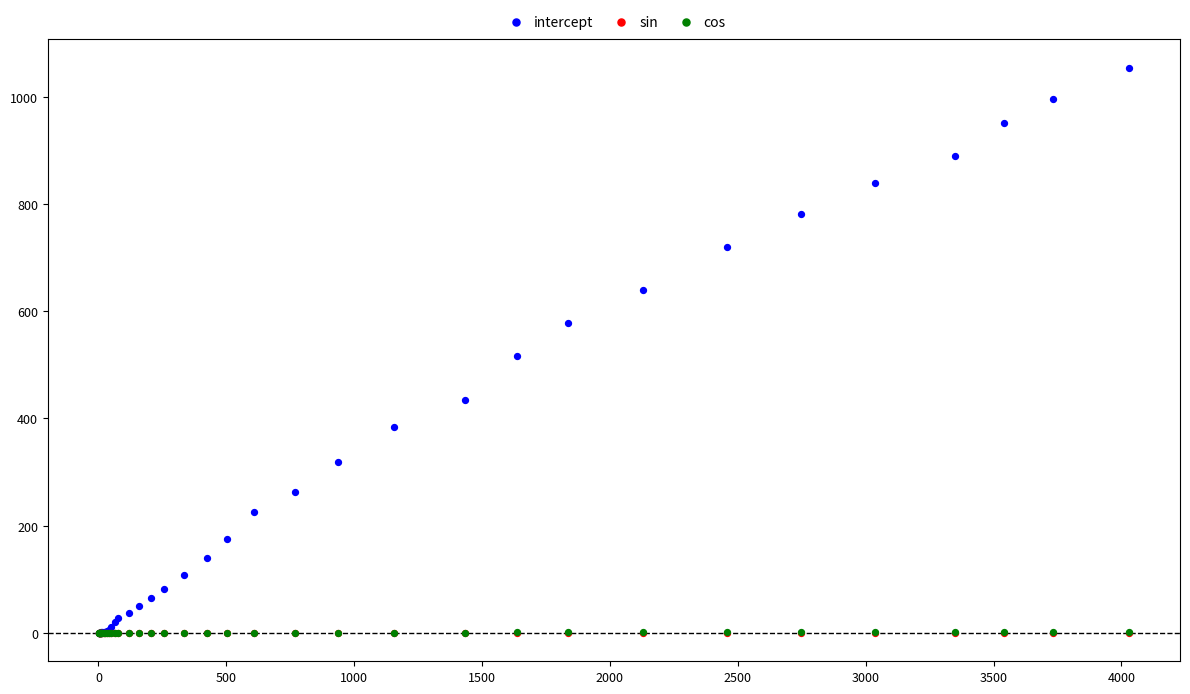

What are all the series names shown in the legend?

intercept, sin, cos